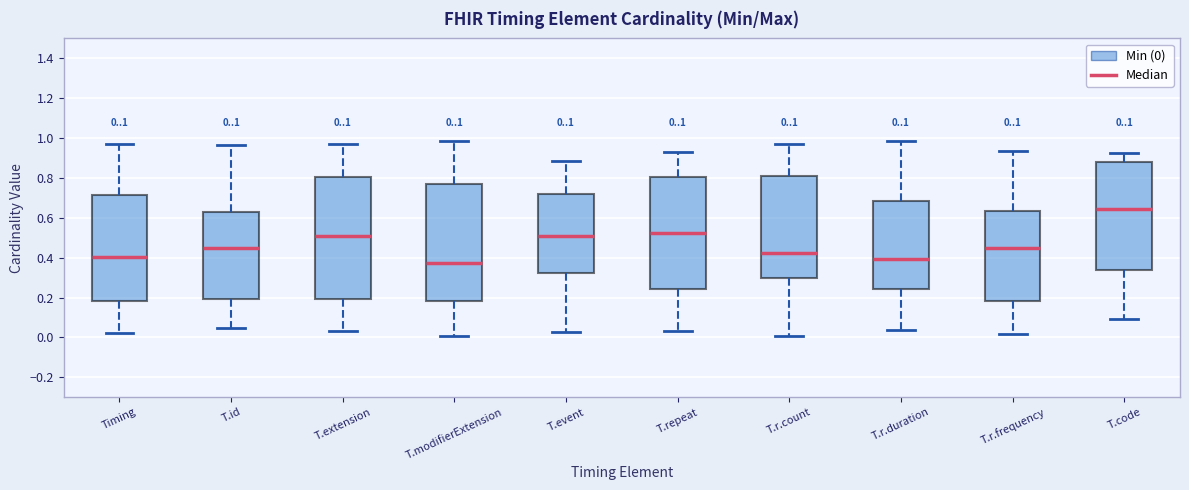

Which box's median line is the highest?

T.code